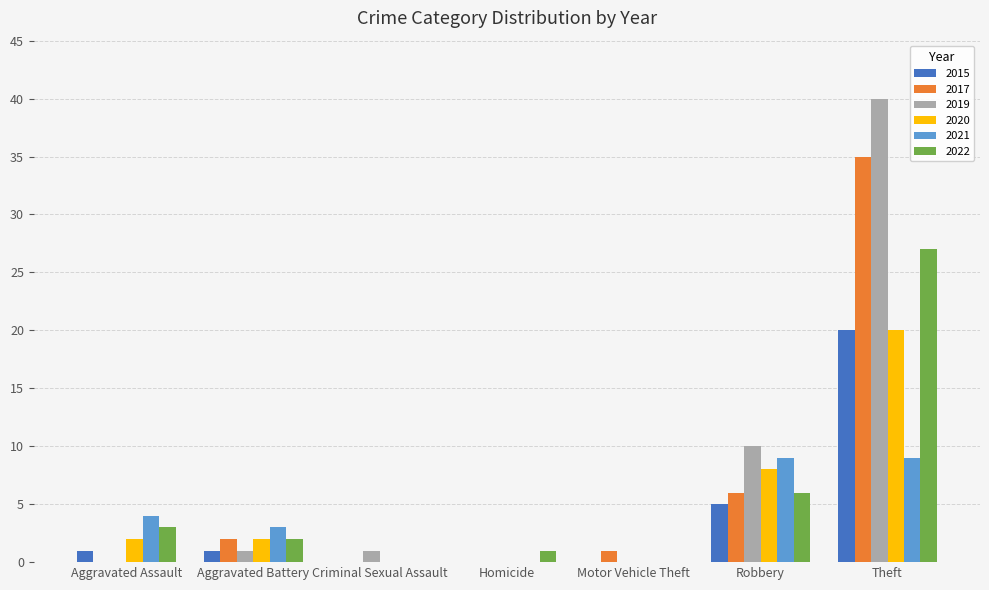

Is the value of 2015 at Criminal Sexual Assault greater than the value of 2019 at Aggravated Battery?

No